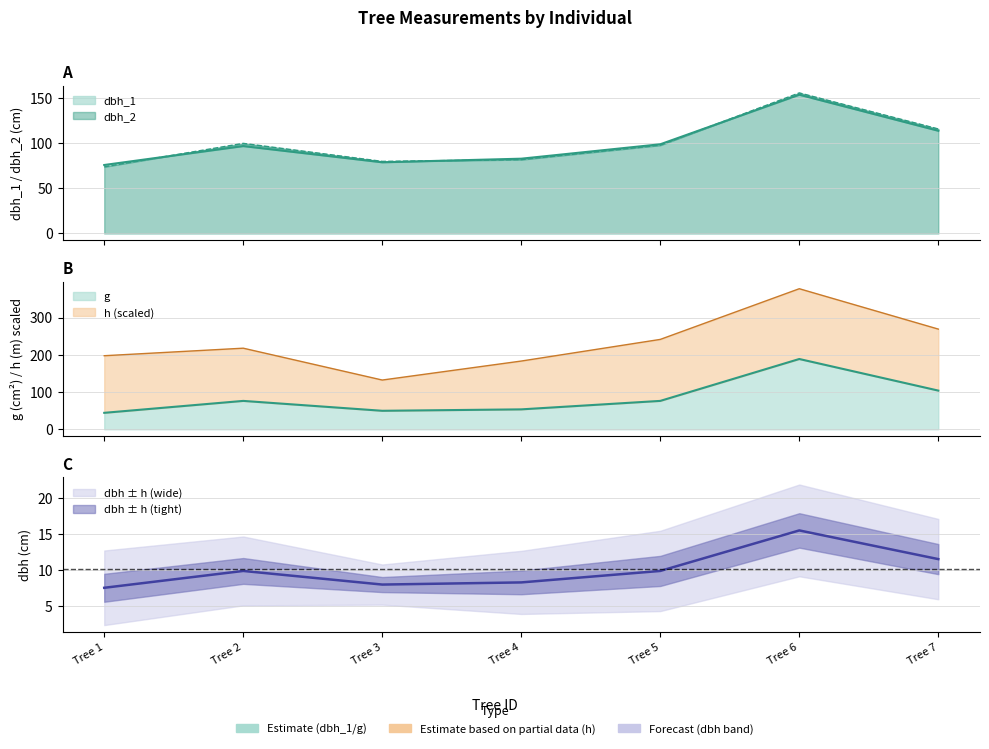

Which series ends up on top after the final intersection of dbh_2 and dbh_1?

dbh_2